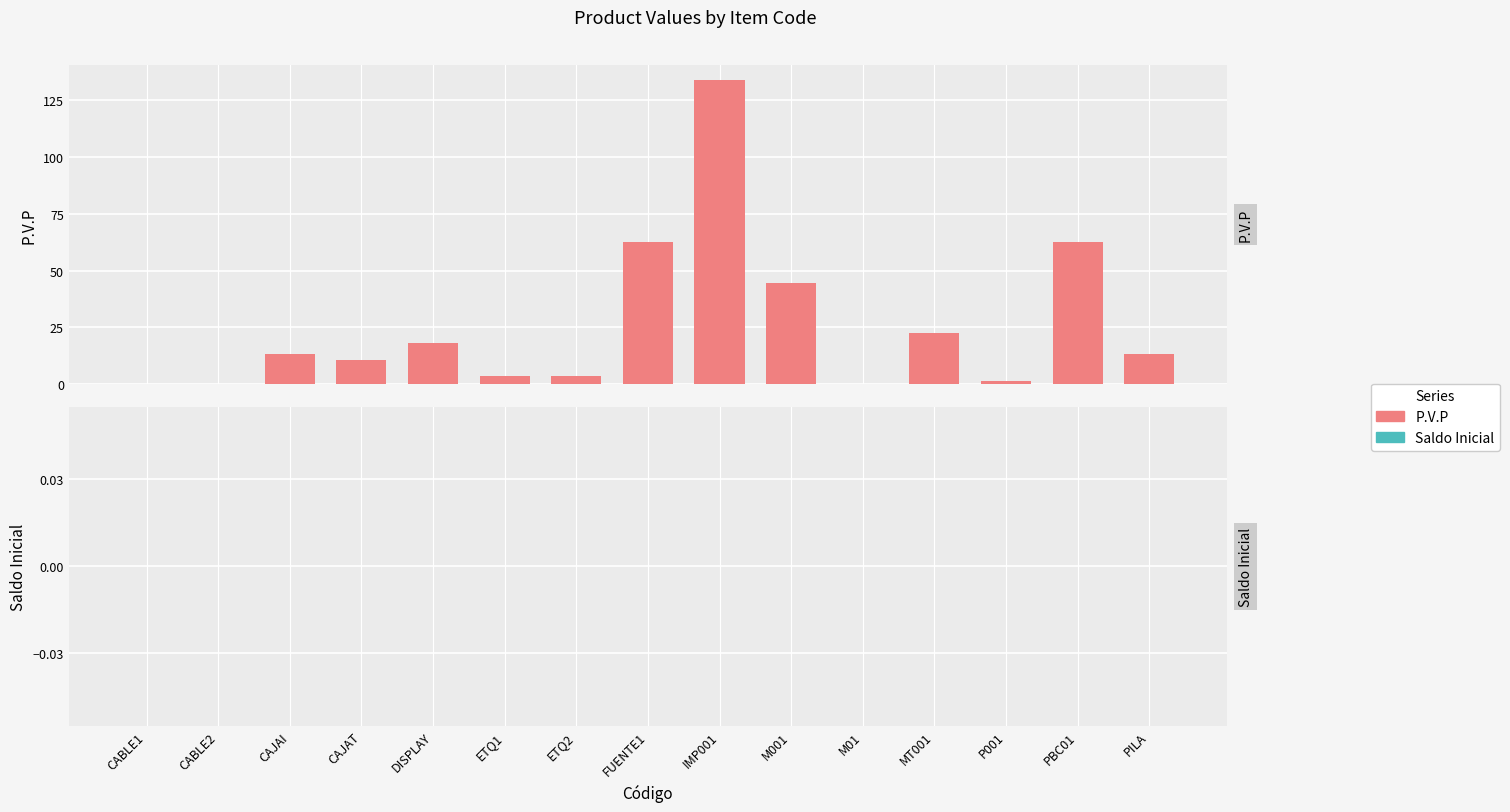

What is the maximum value shown in the chart?

133.9